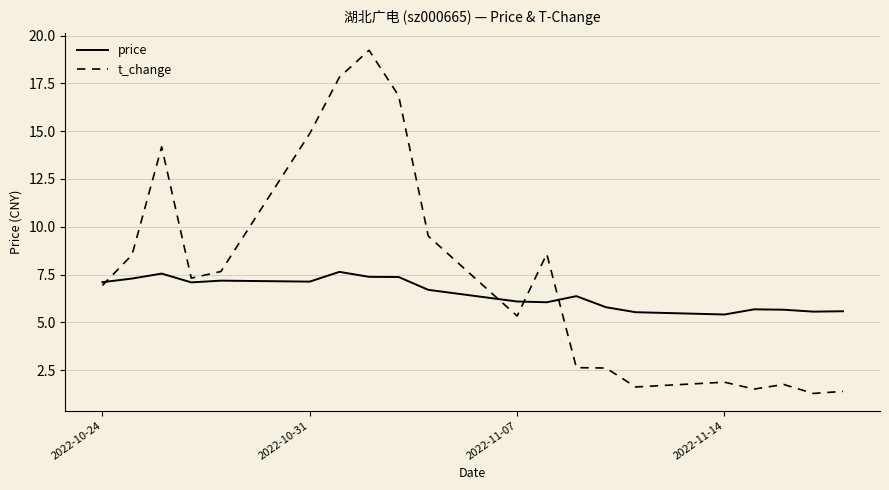

Which series has the largest total across all categories?

t_change